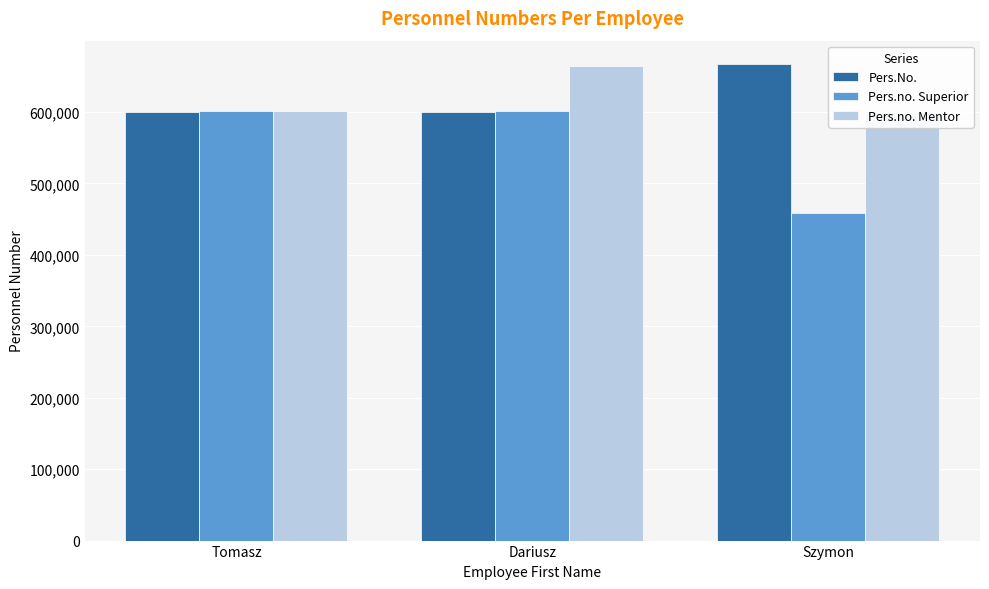

How many distinct data groups are displayed?

3